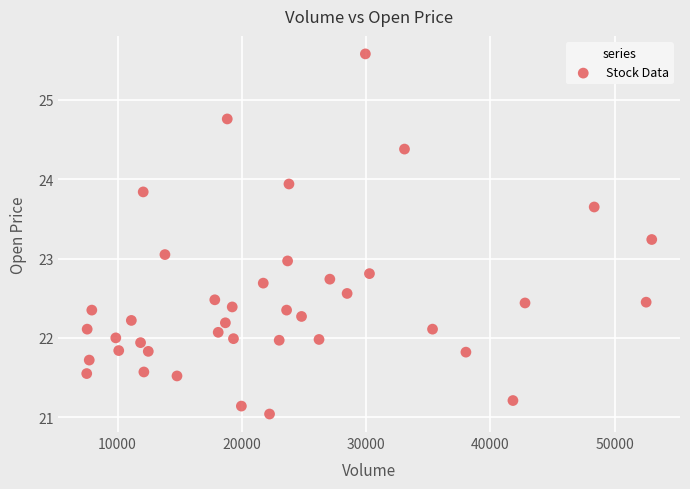

What is the range of X values (max minus min)?

45464.0